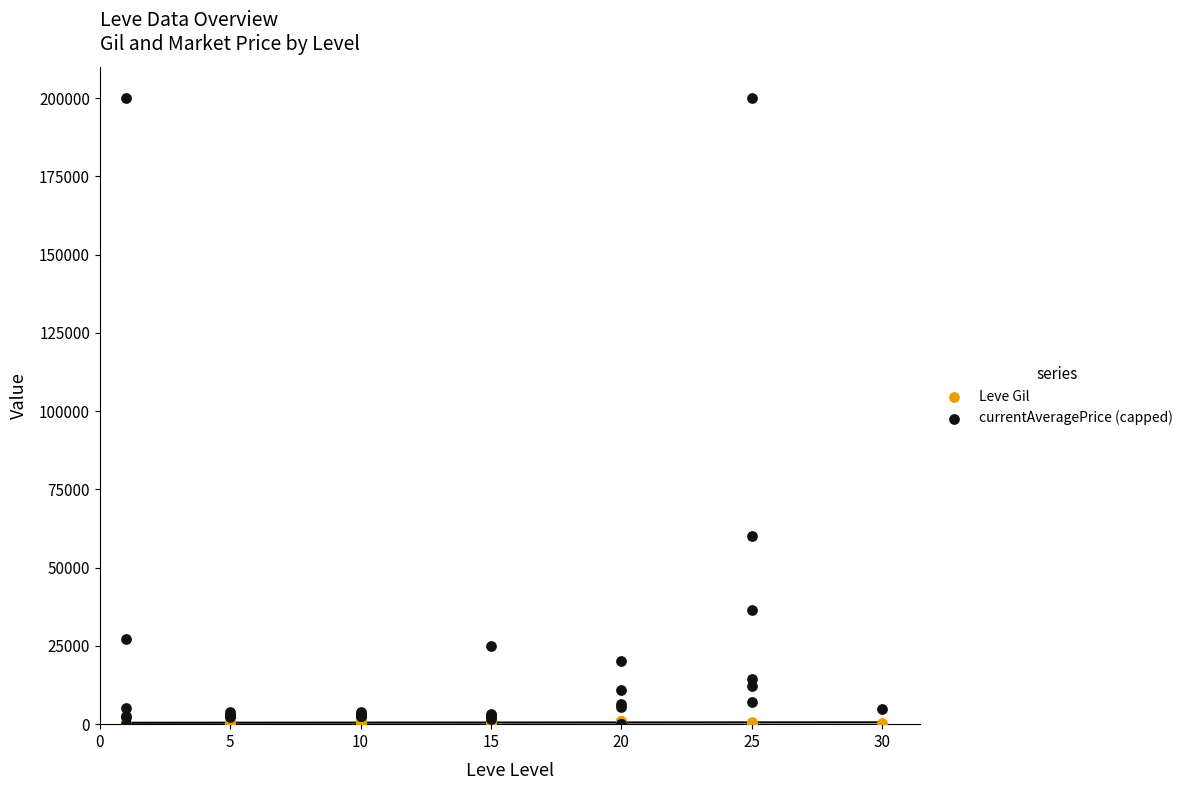

In the currentAveragePrice (capped) series, what Y value is closest to 100000?

60000.0